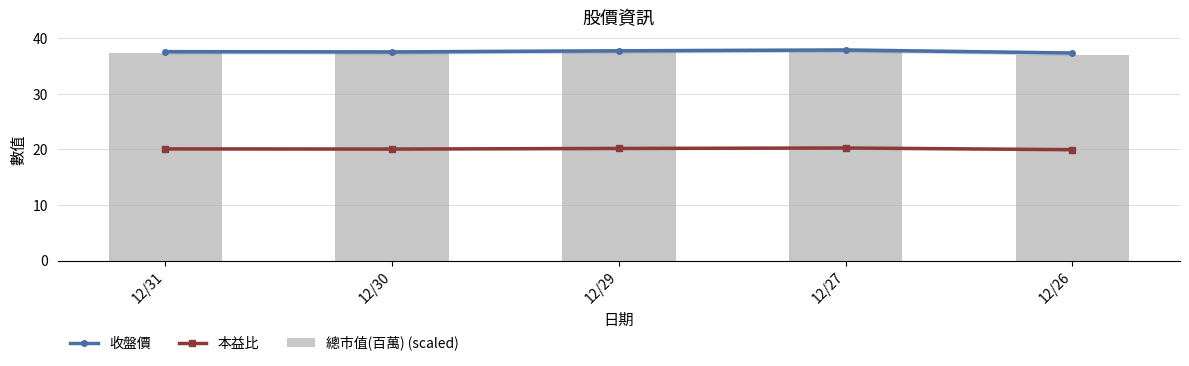

What is the value of the 收盤價 bar at the 3rd from the left?

37.8